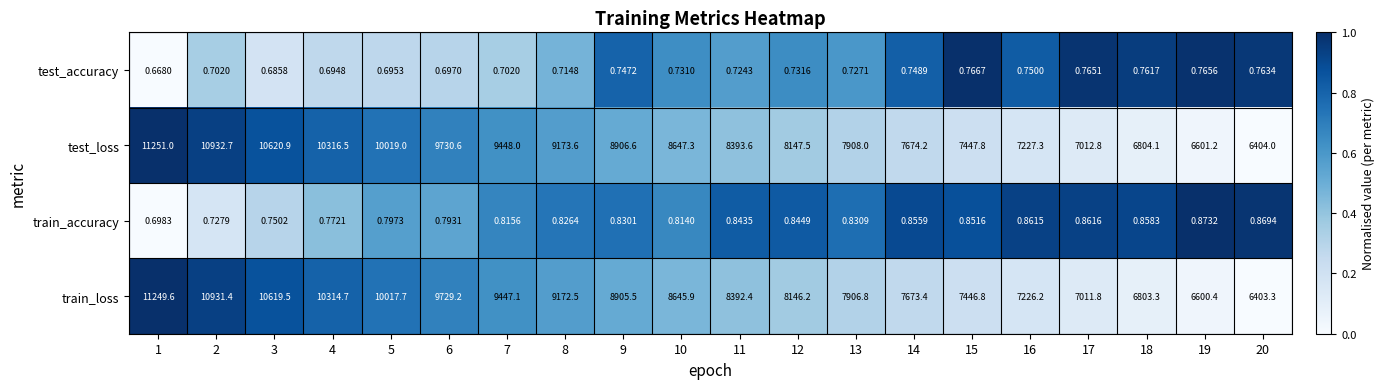

Which series has the widest spread of values?

test_loss